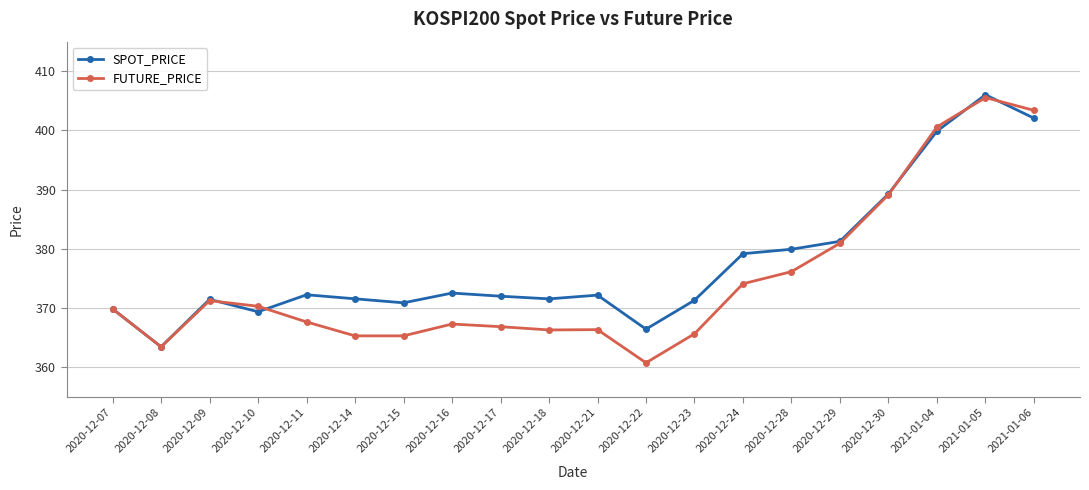

True or false: FUTURE_PRICE and SPOT_PRICE cross at least once.

True